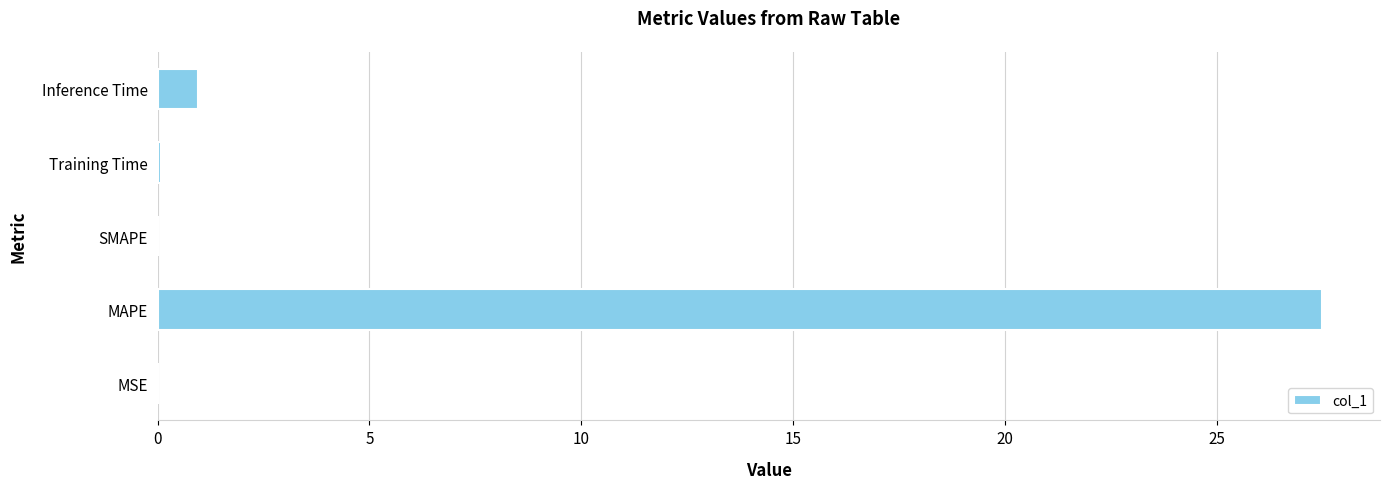

What is the sum of all values?

28.5